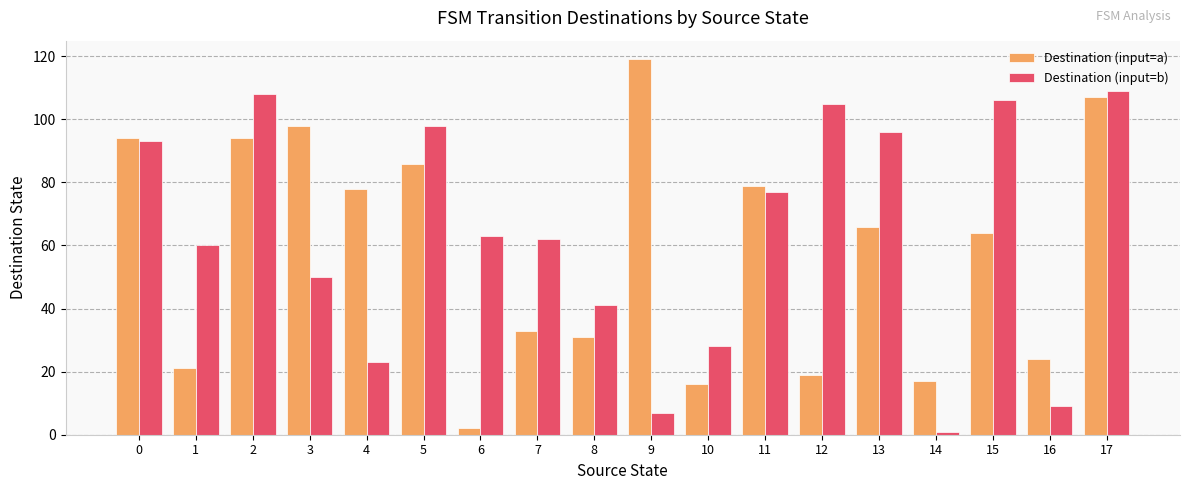

Rank the series at 15 from highest to lowest value.

Destination (input=b), Destination (input=a)